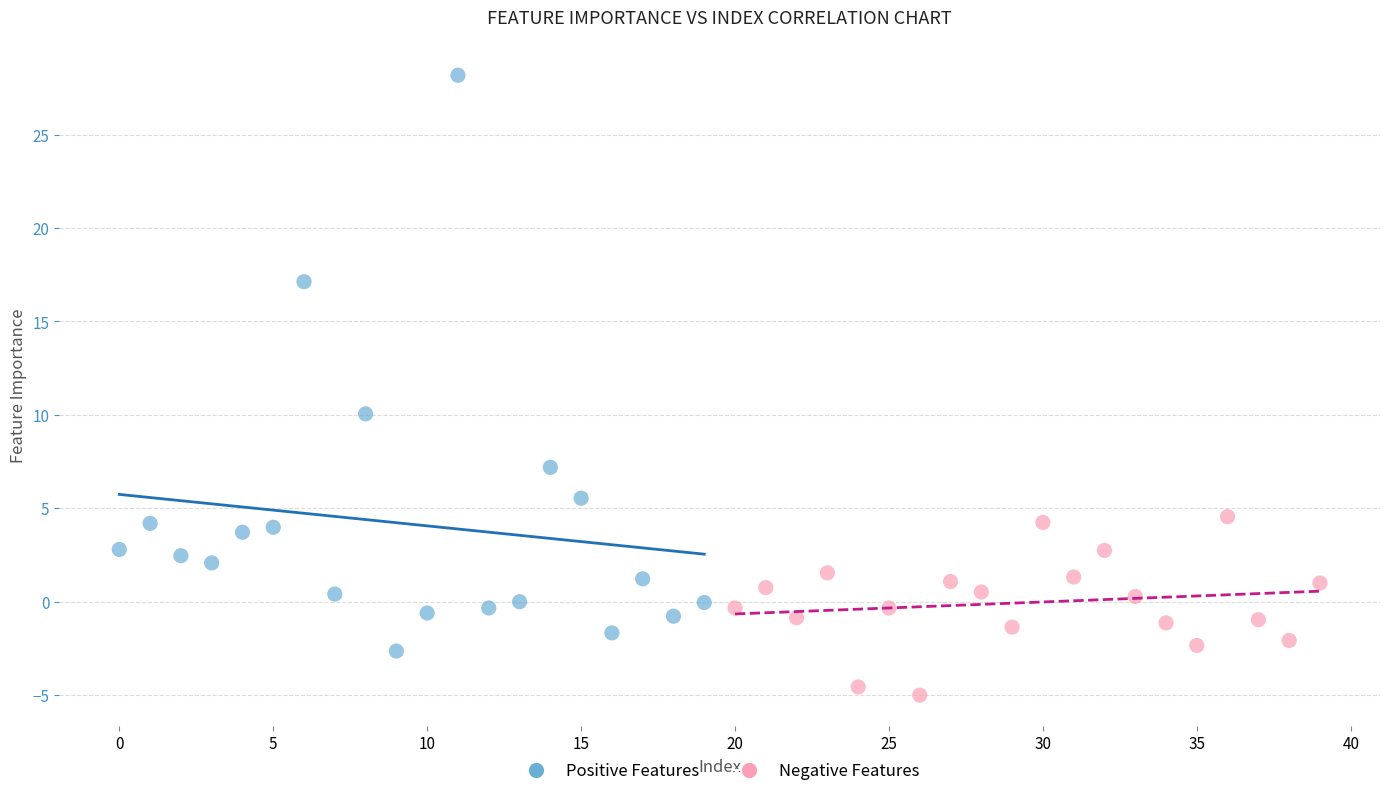

Which series contains the lowest Y value?

Negative Features